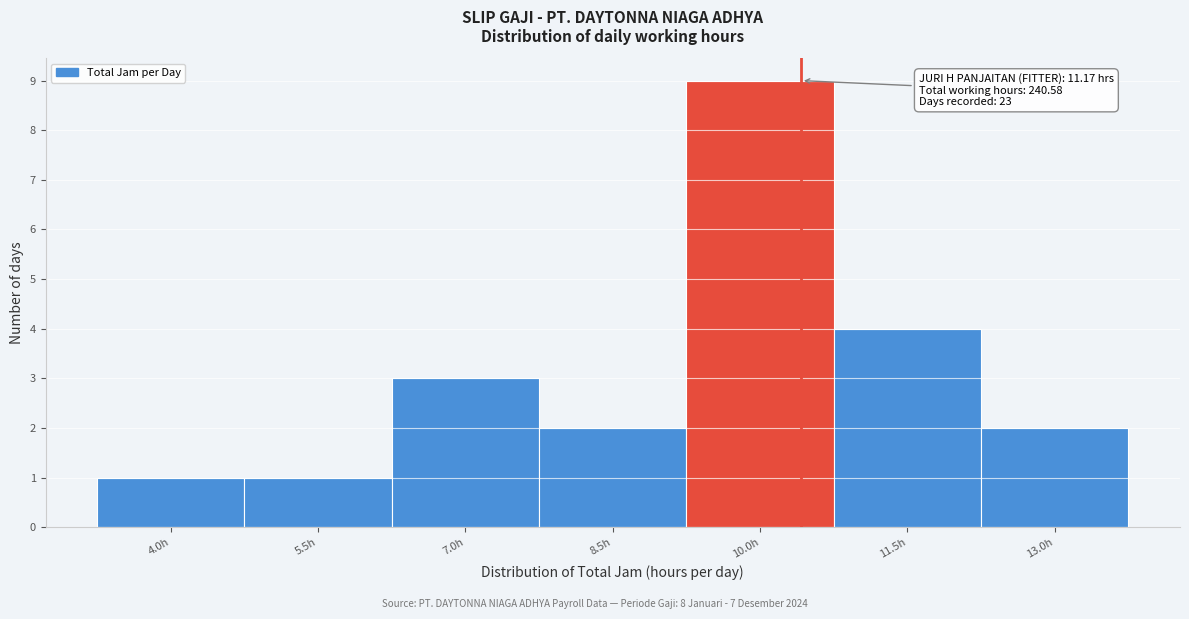

Reading left to right, what are all the values shown in this chart?

4.0h=1	5.5h=1	7.0h=3	8.5h=2	10.0h=9	11.5h=4	13.0h=2